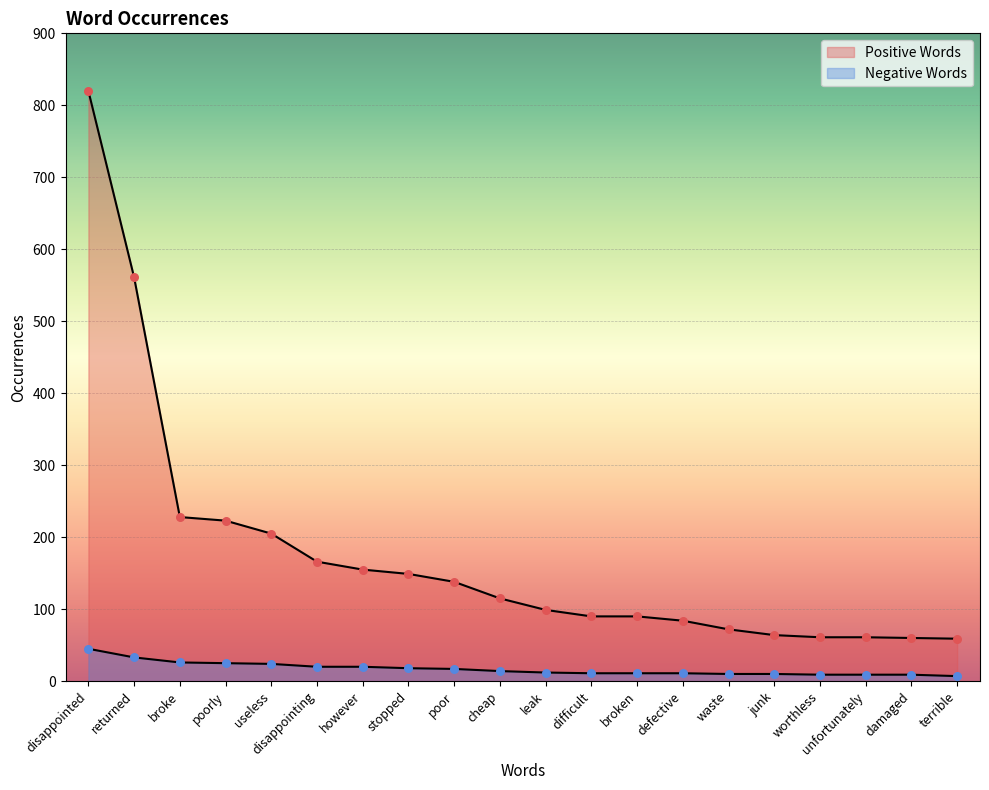

Which series has the largest total across all categories?

Positive Words